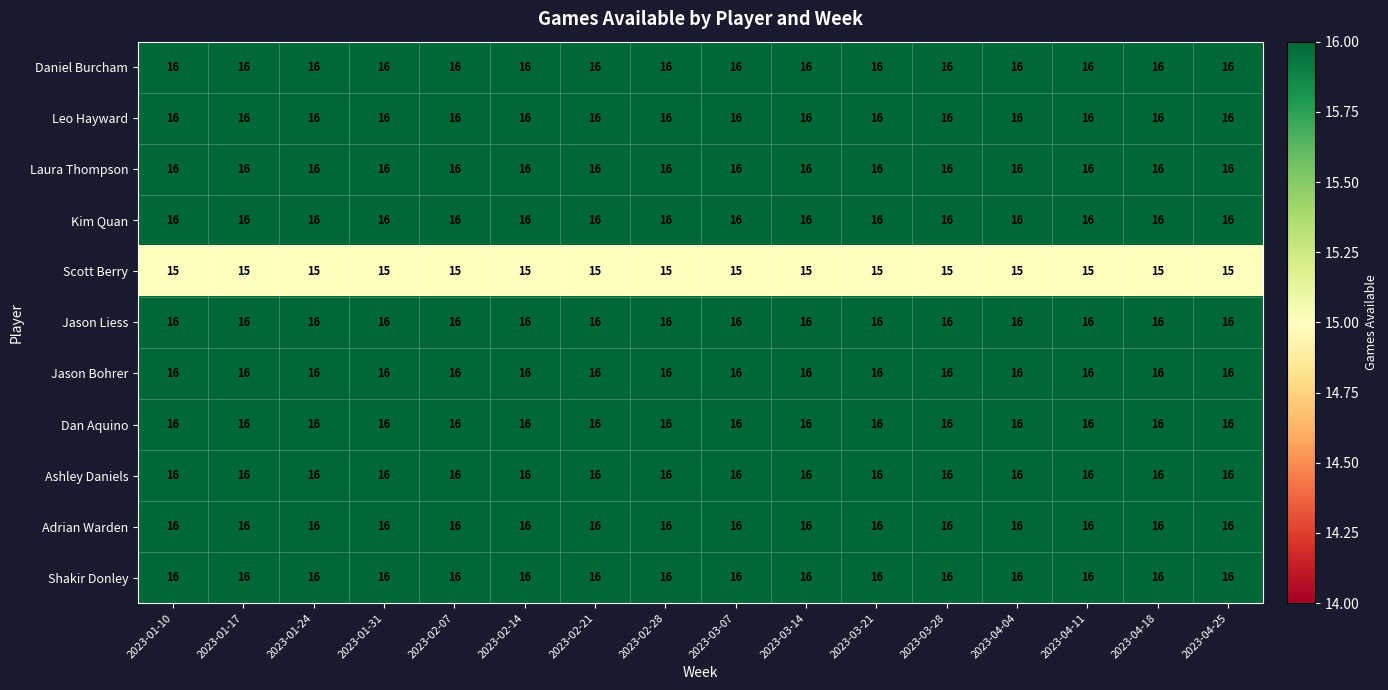

Is it true that Ashley Daniels equals 28 at 2023-01-24?

False